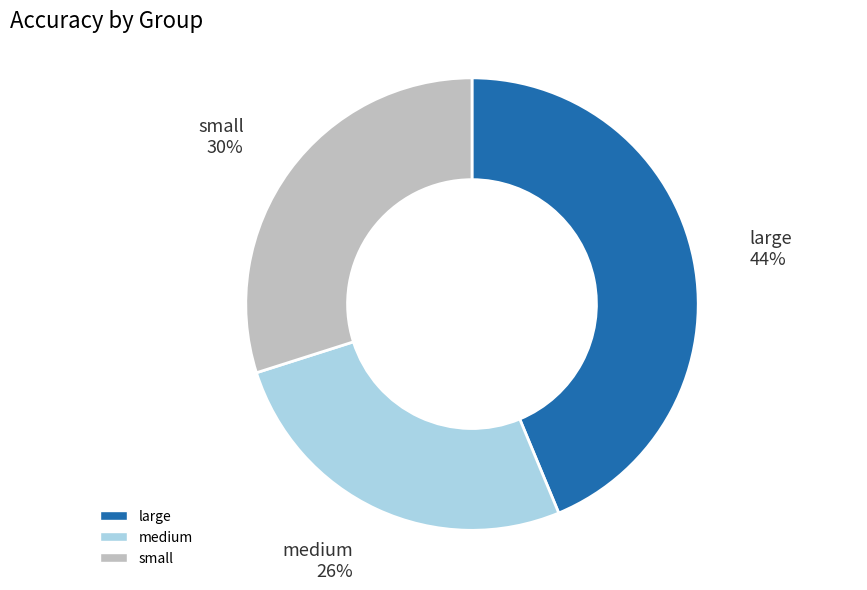

Is it true that medium is 14% of the pie?

False